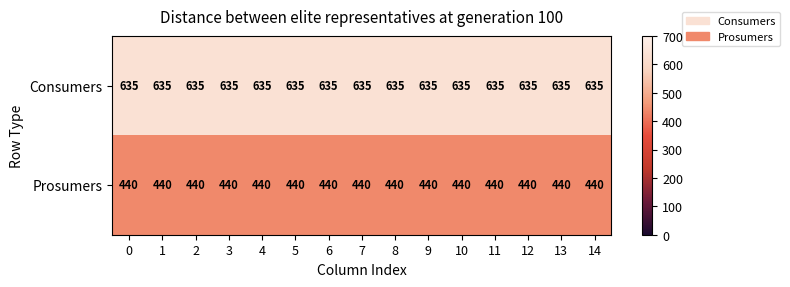

What is the average value of the Prosumers series?

440